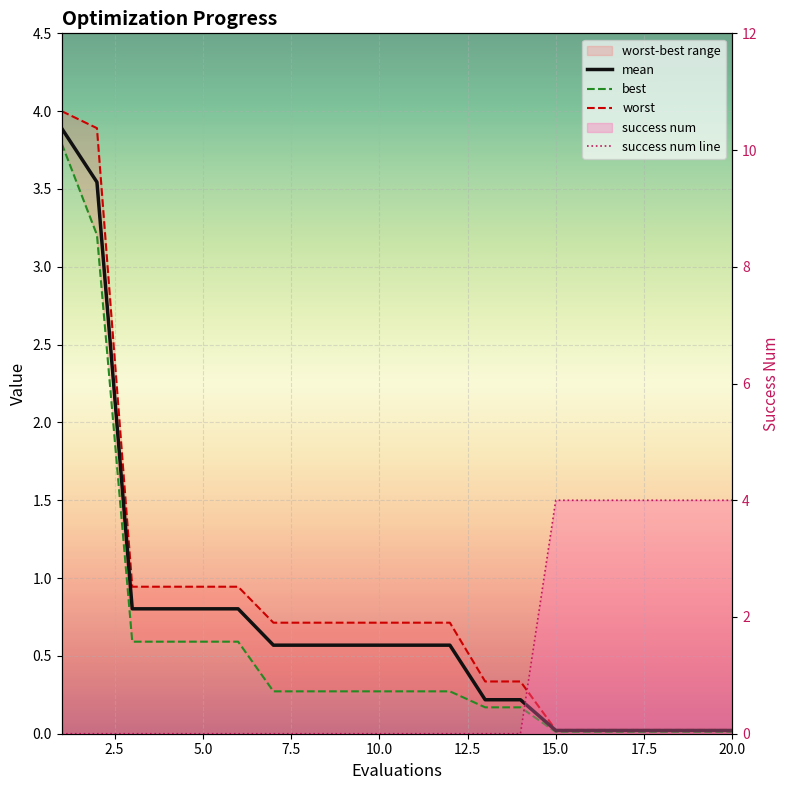

Which series changed the most between 7.5 and 9?

best